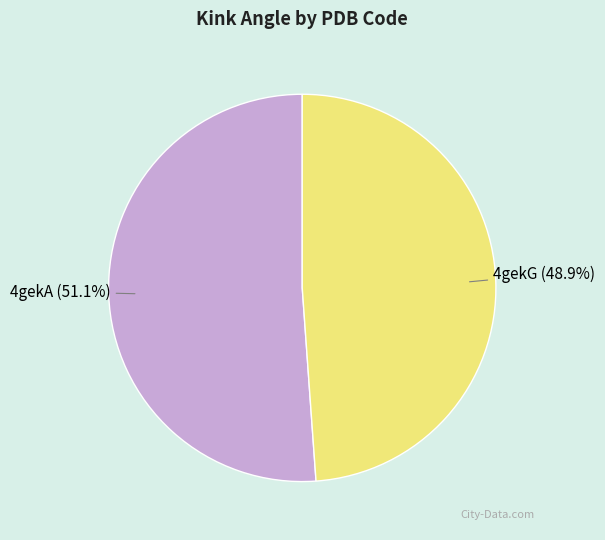

Which slice is the smallest?

4gekG